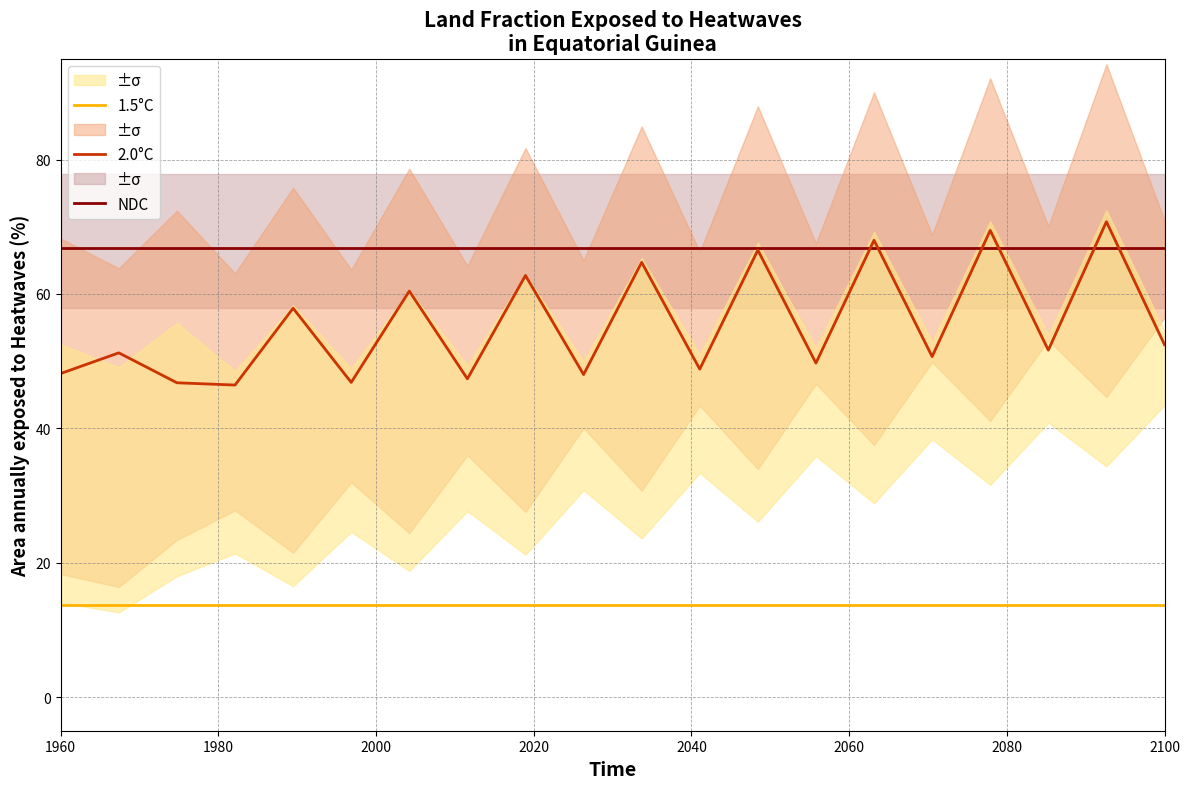

How many values in the 2.0°C series are below 51?

9